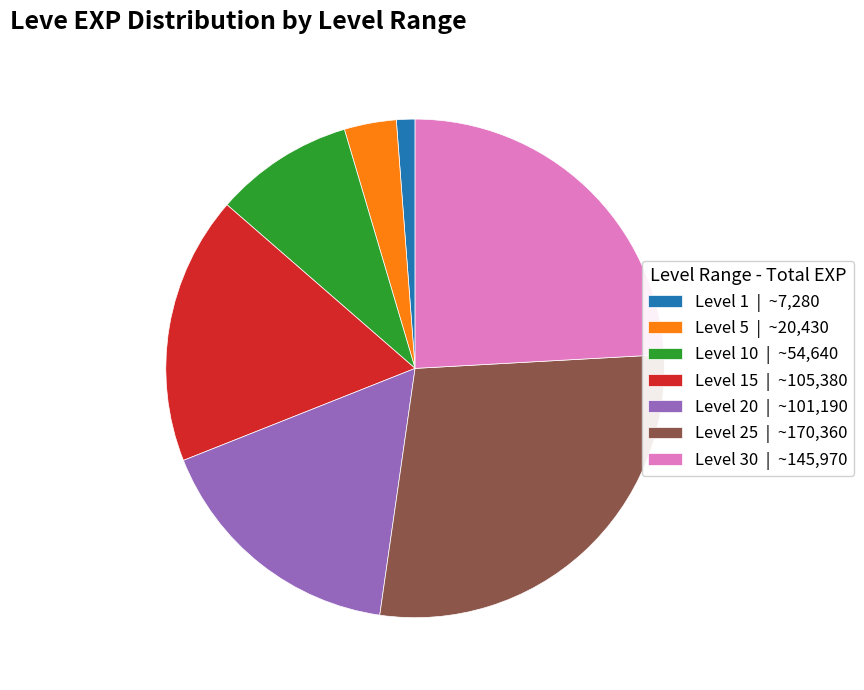

True or false: Level 1 | ~7,280 accounts for 13% of the total.

False